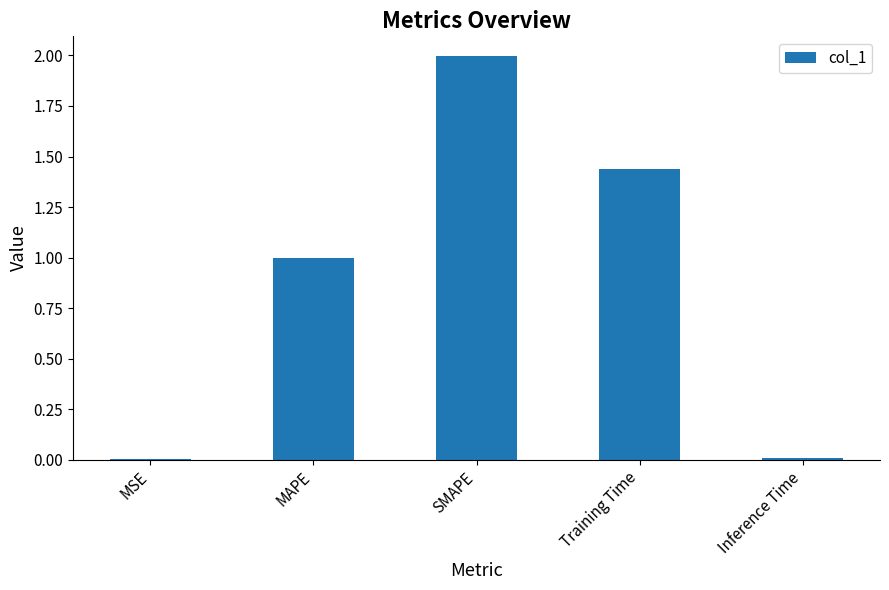

What is the sum of the values at MAPE and Training Time?

2.4